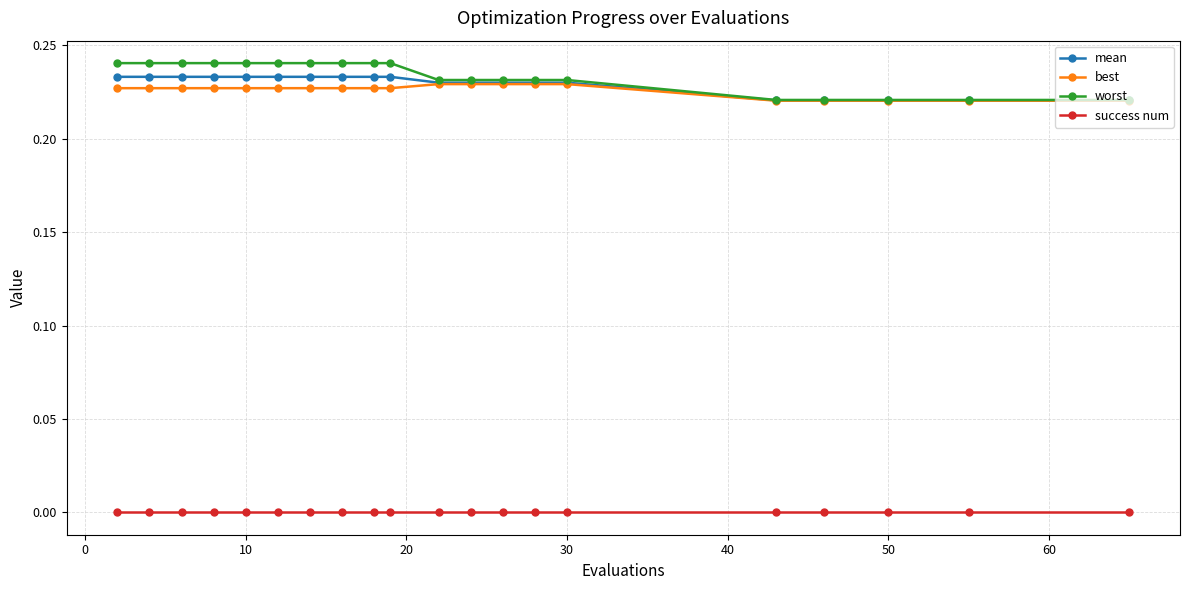

Which series has the largest range (max minus min)?

worst